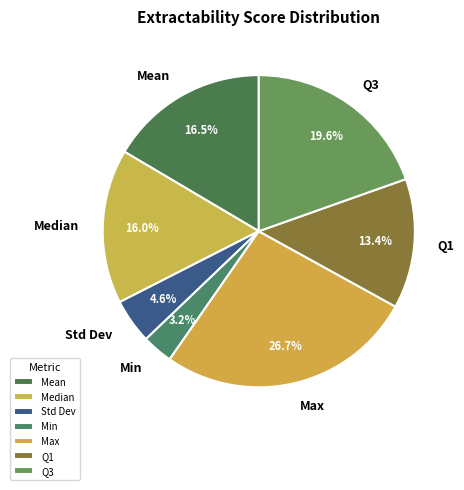

What portion of the pie excludes Max?

73.3%